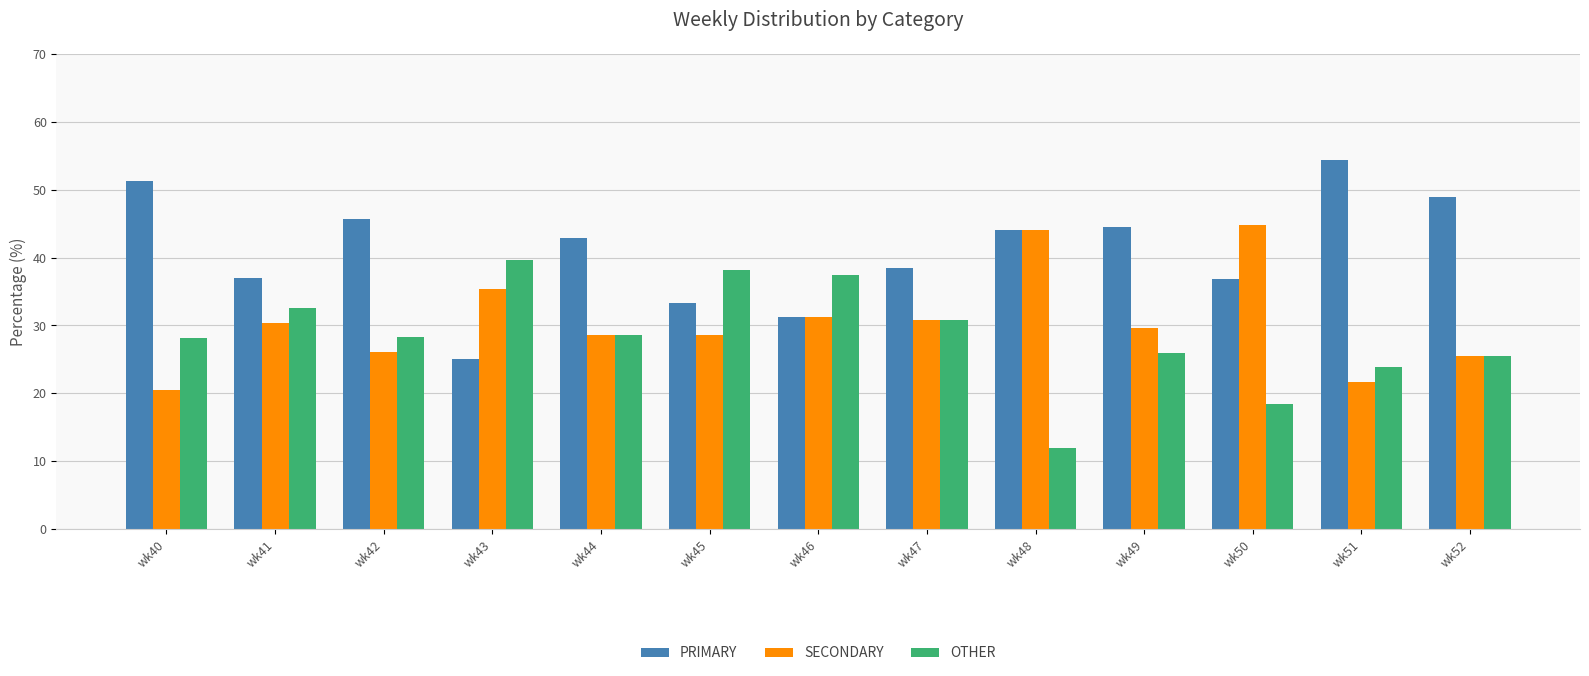

What is the sum of the OTHER values at wk43 and wk49?

65.5